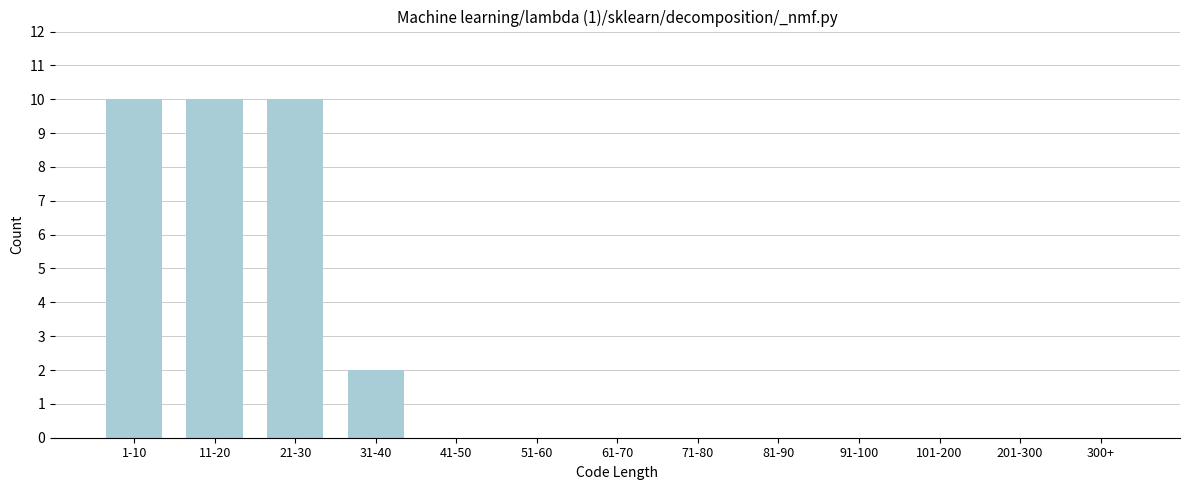

Reading left to right, extract all data points from this chart.

1-10=10	11-20=10	21-30=10	31-40=2	41-50=0	51-60=0	61-70=0	71-80=0	81-90=0	91-100=0	101-200=0	201-300=0	300+=0